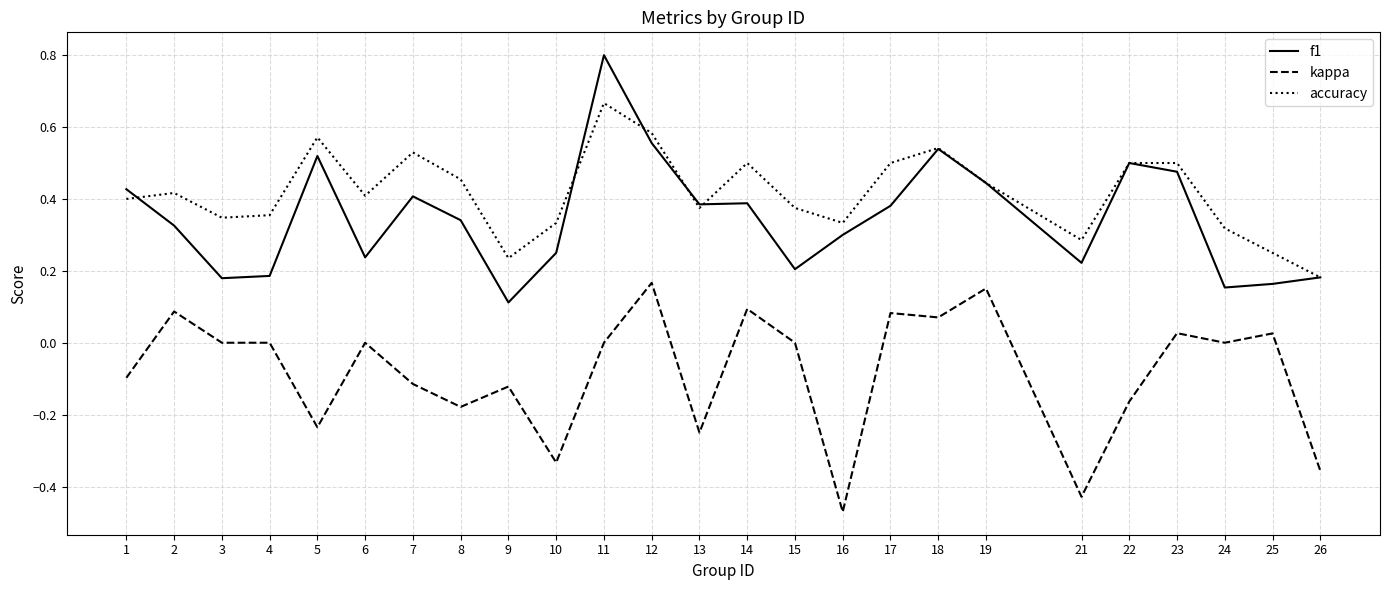

What are all the series names shown in the legend?

f1, kappa, accuracy